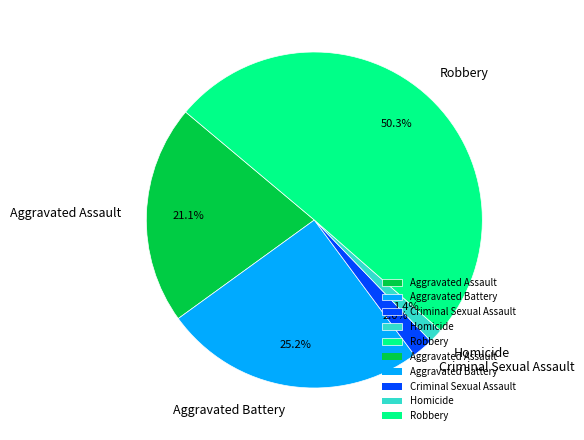

The Criminal Sexual Assault slice represents 2% of the pie. True or false?

True